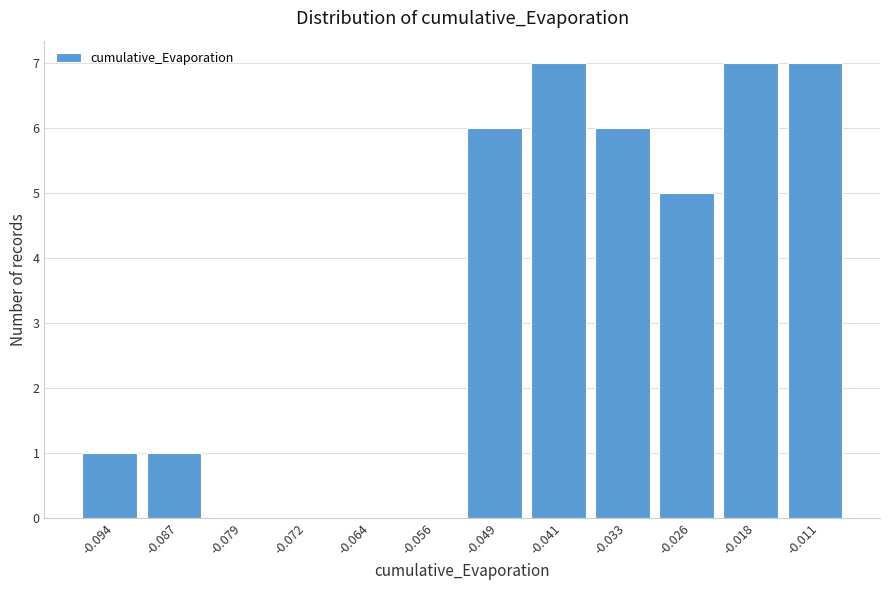

Reading left to right, list all the values displayed in this chart.

-0.094=1	-0.087=1	-0.079=0	-0.072=0	-0.064=0	-0.056=0	-0.049=6	-0.041=7	-0.033=6	-0.026=5	-0.018=7	-0.011=7